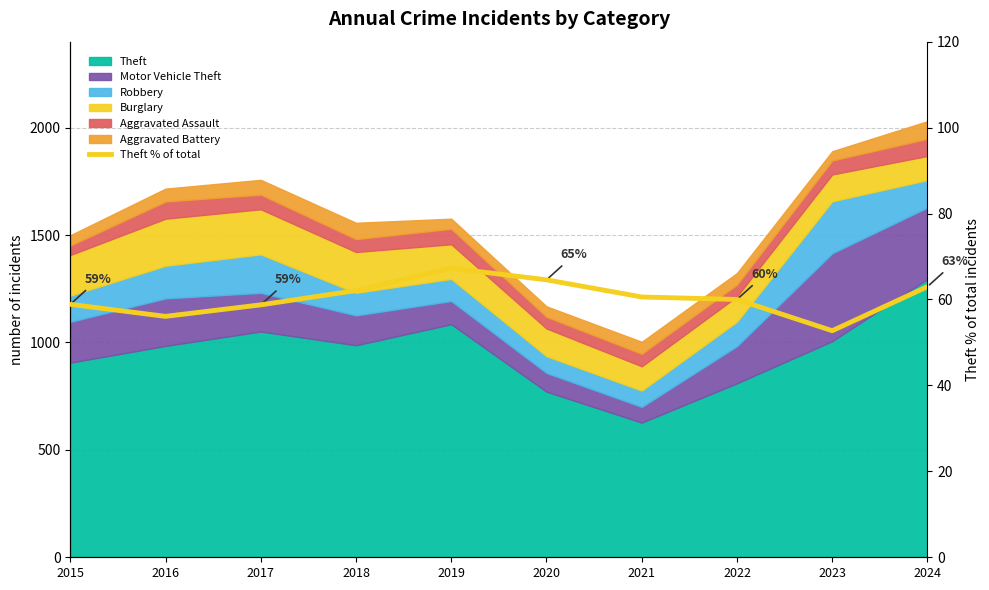

The value at 2018 is 91.6. True or false?

False